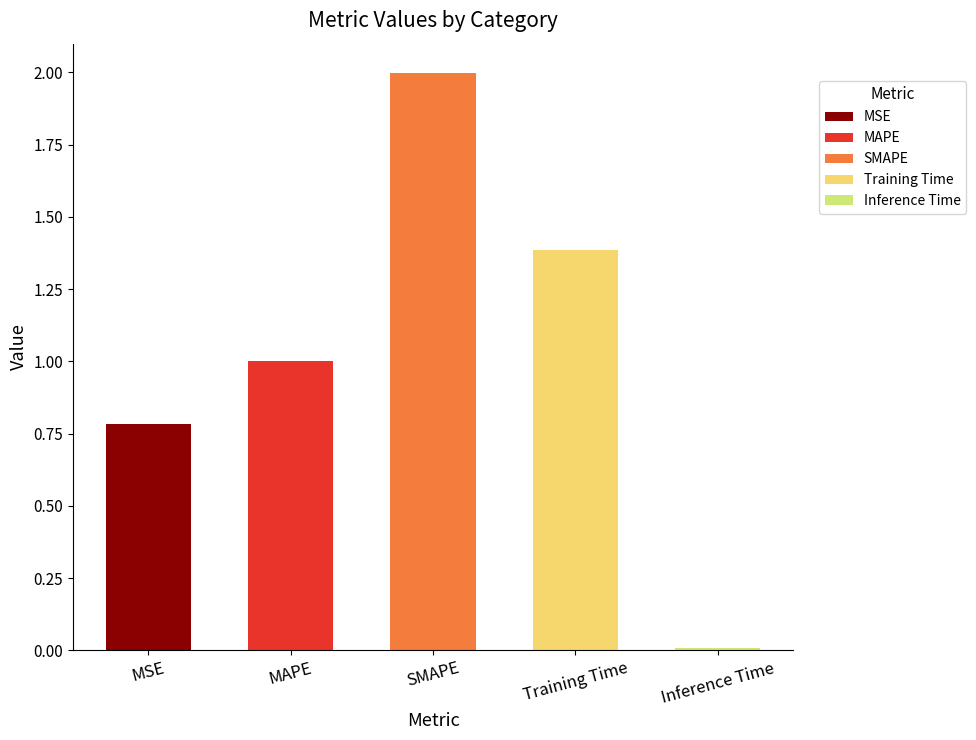

Which category has the highest value across all series?

SMAPE